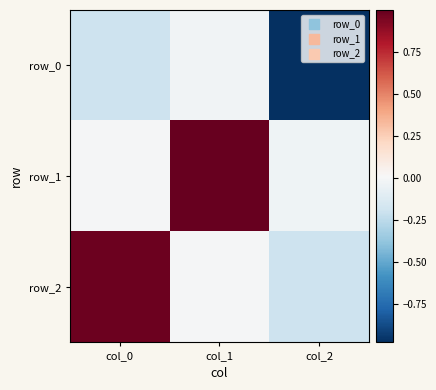

What is the difference between the row_0 values at col_0 and col_2?

0.8